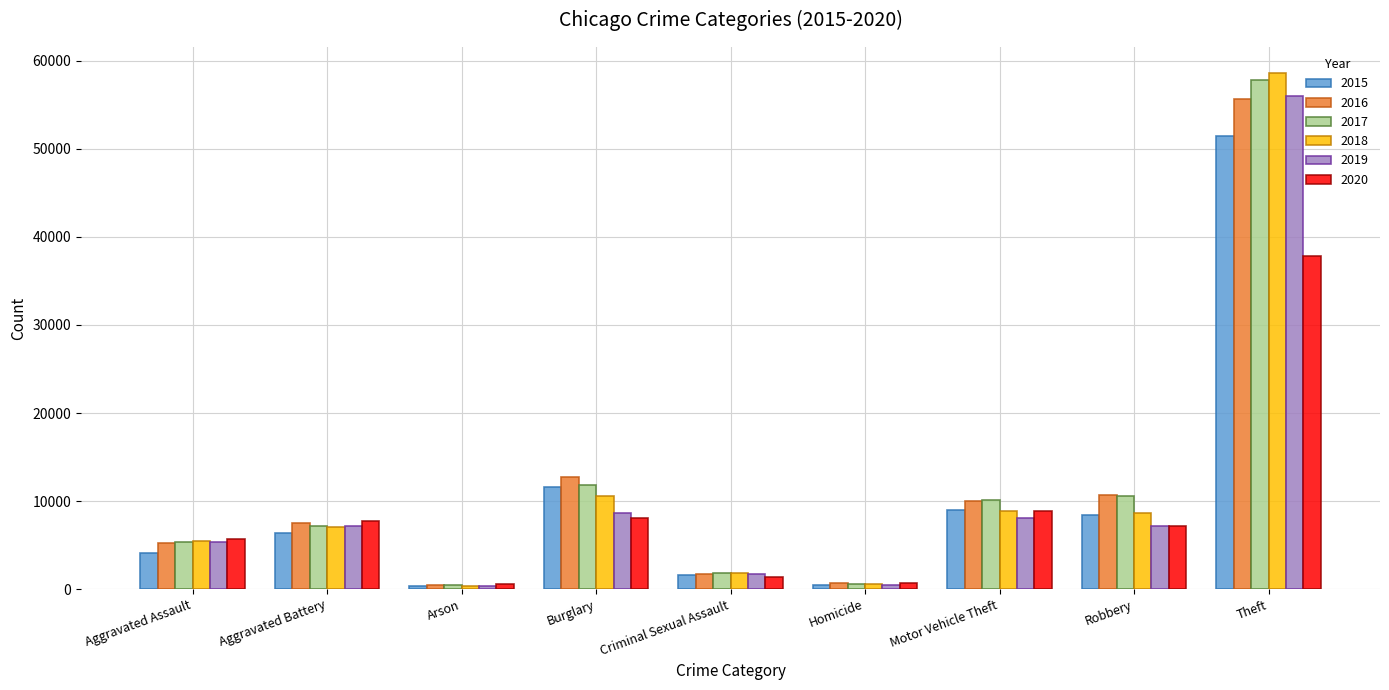

What is the difference between the 2019 values at Theft and Robbery?

48922